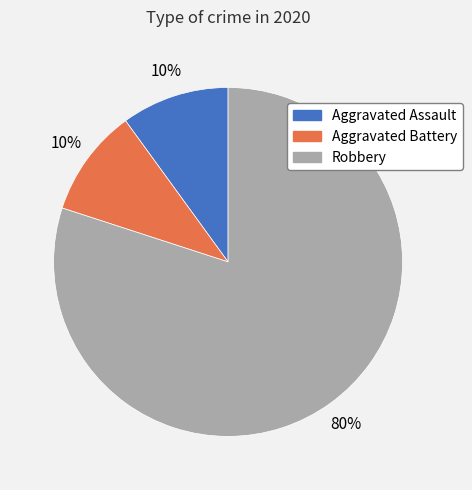

Between Robbery and Aggravated Assault, which is larger?

Robbery